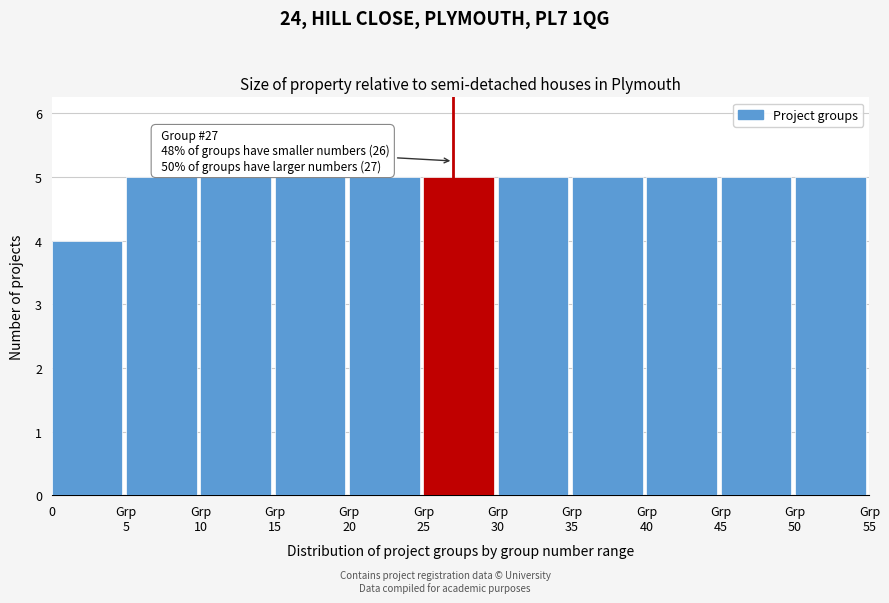

Reading right to left, list all the values displayed in this chart.

5	5	5	5	5	5	5	5	5	5	4